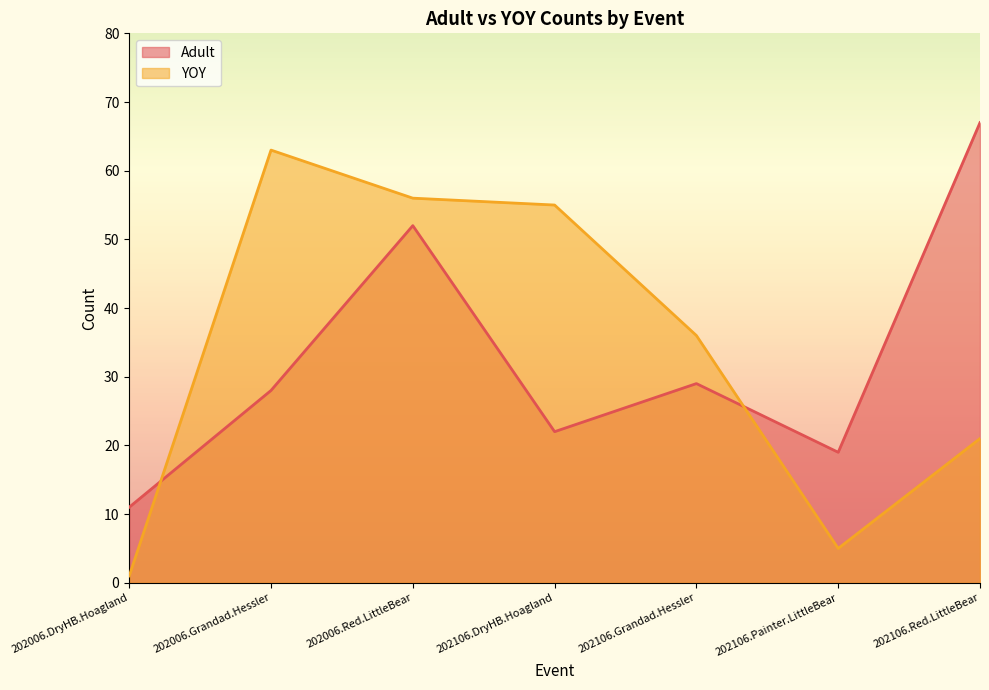

Which series ends up on top after the final intersection of Adult and YOY?

Adult